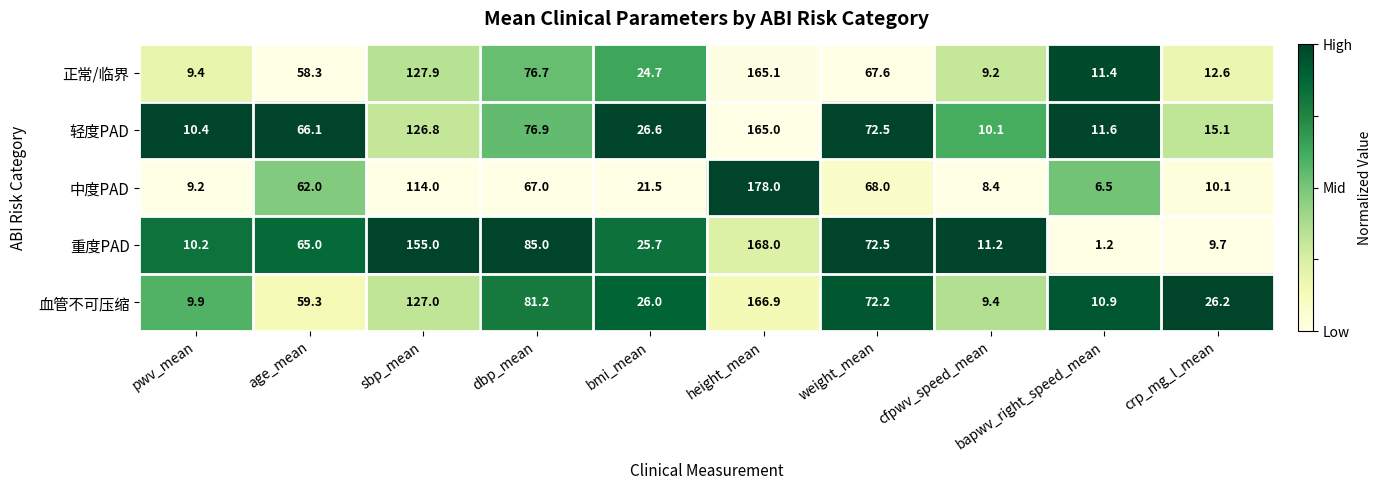

What is the total value across all series at bapwv_right_speed_mean?

41.6